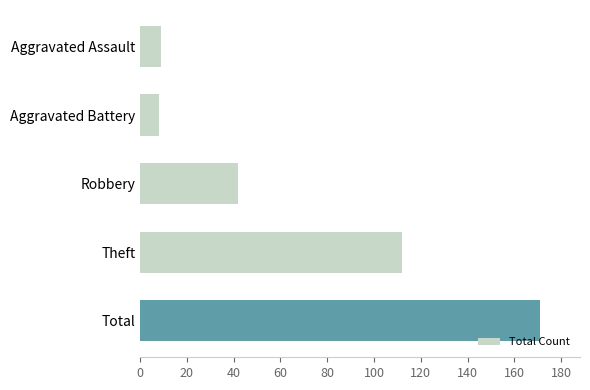

What is the change in value from Aggravated Battery to Robbery?

+34